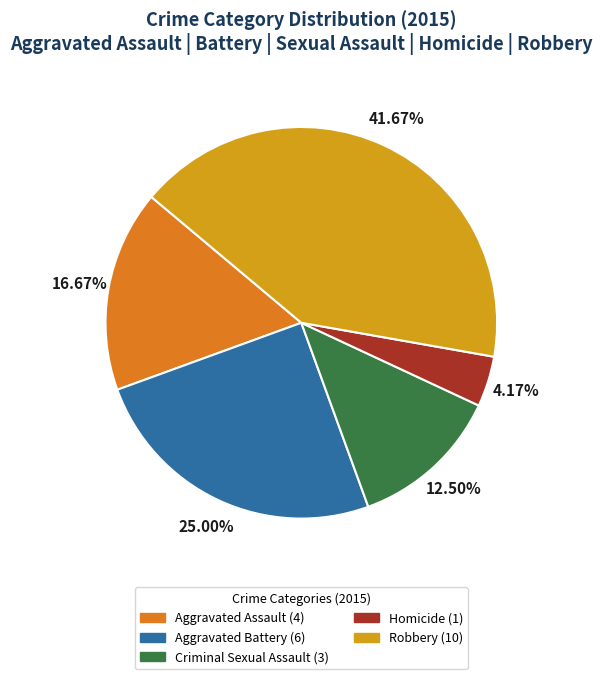

What is the ratio of the value at Aggravated Assault to the value at Homicide?

4.0